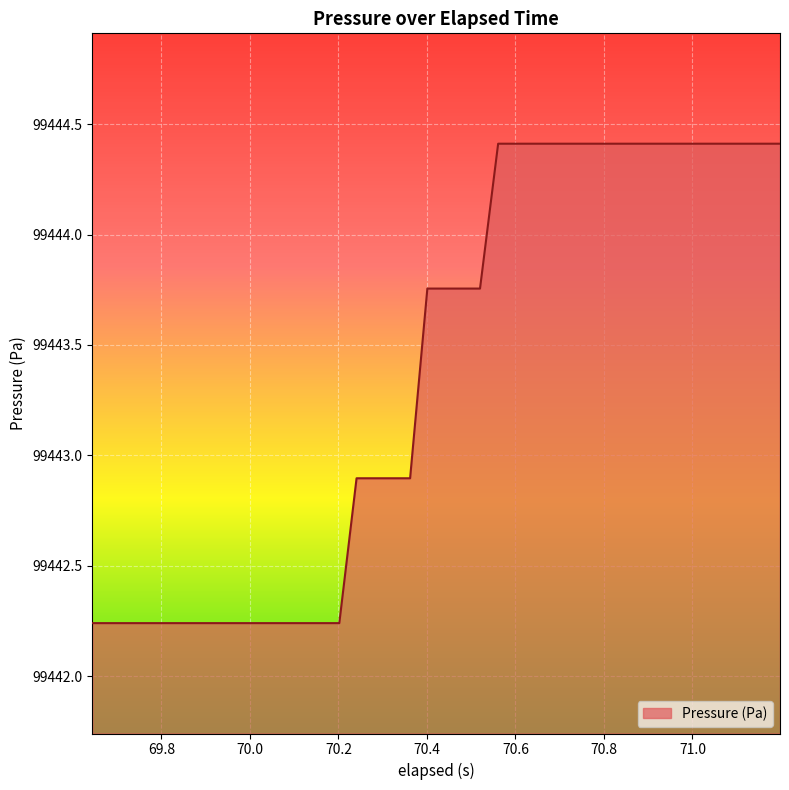

What is the maximum value shown in the chart?

99444.4